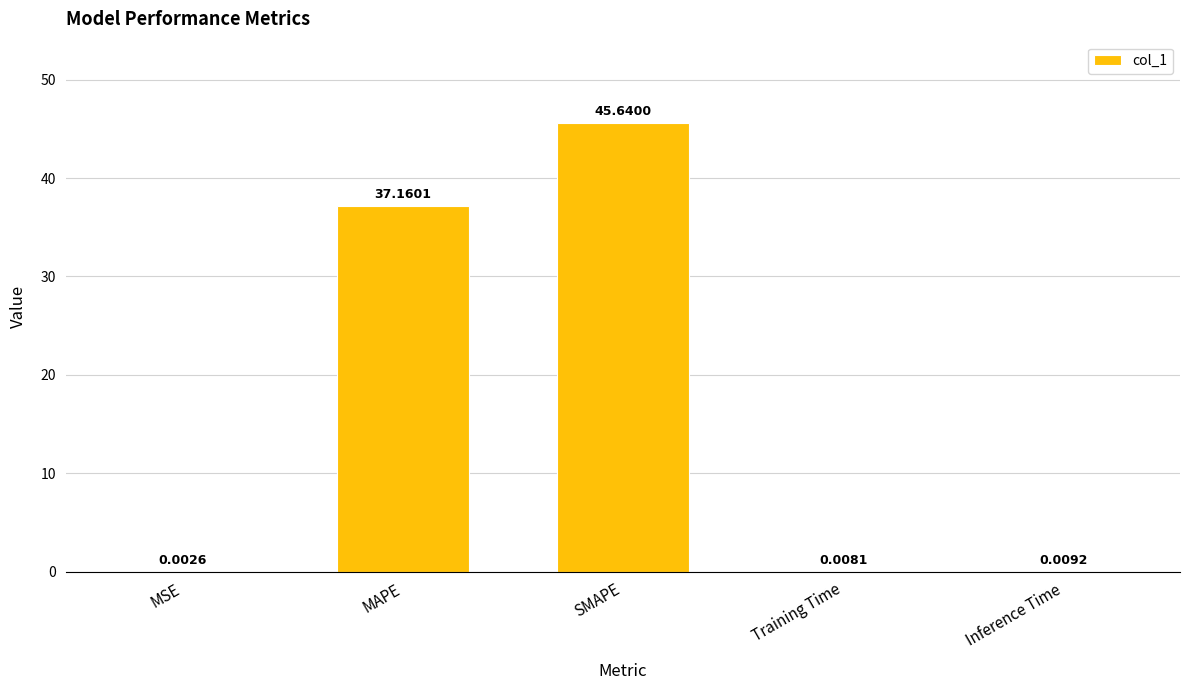

What is the average value?

16.6